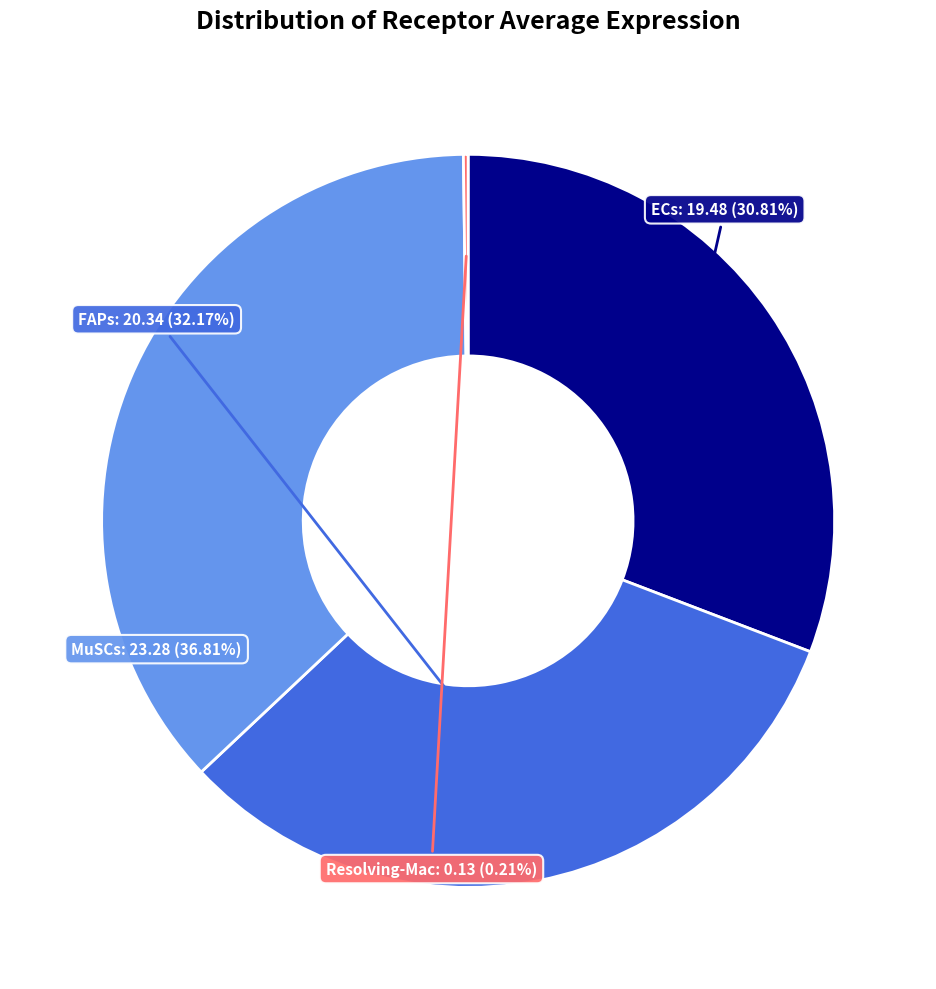

Is there a majority slice in this chart?

No